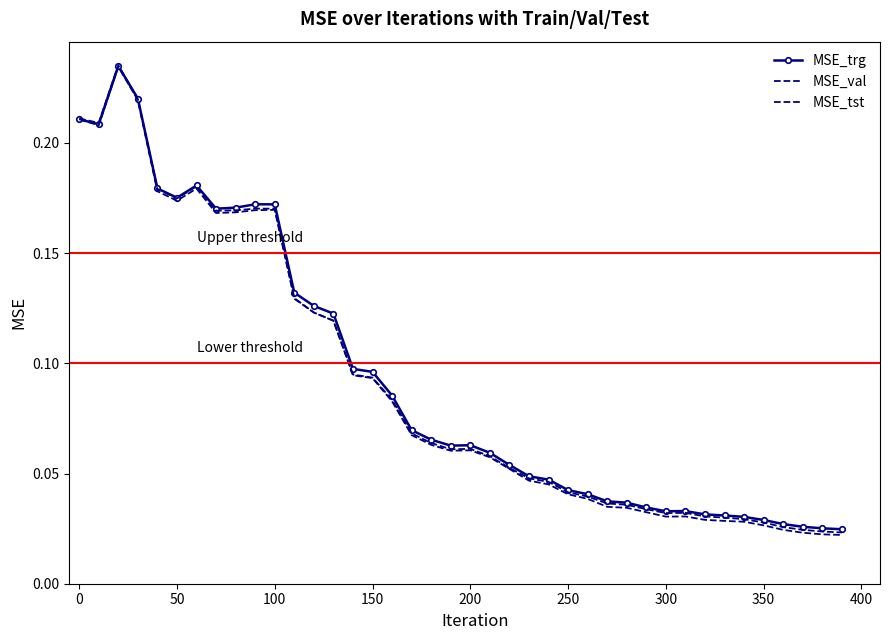

Rank the series by their maximum value, from highest to lowest.

MSE_tst, MSE_trg, MSE_val